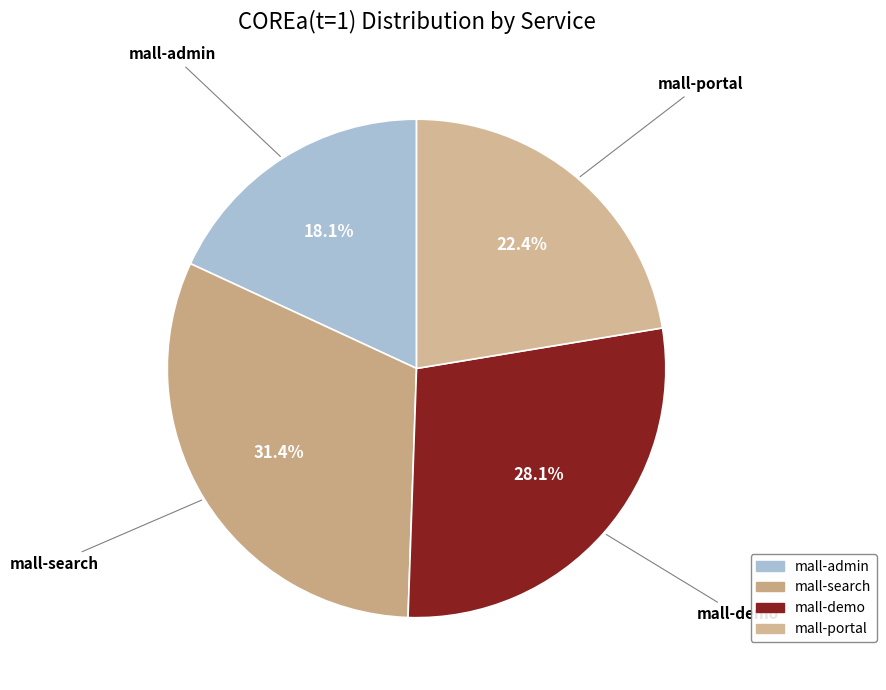

Count the number of slices in the pie.

4